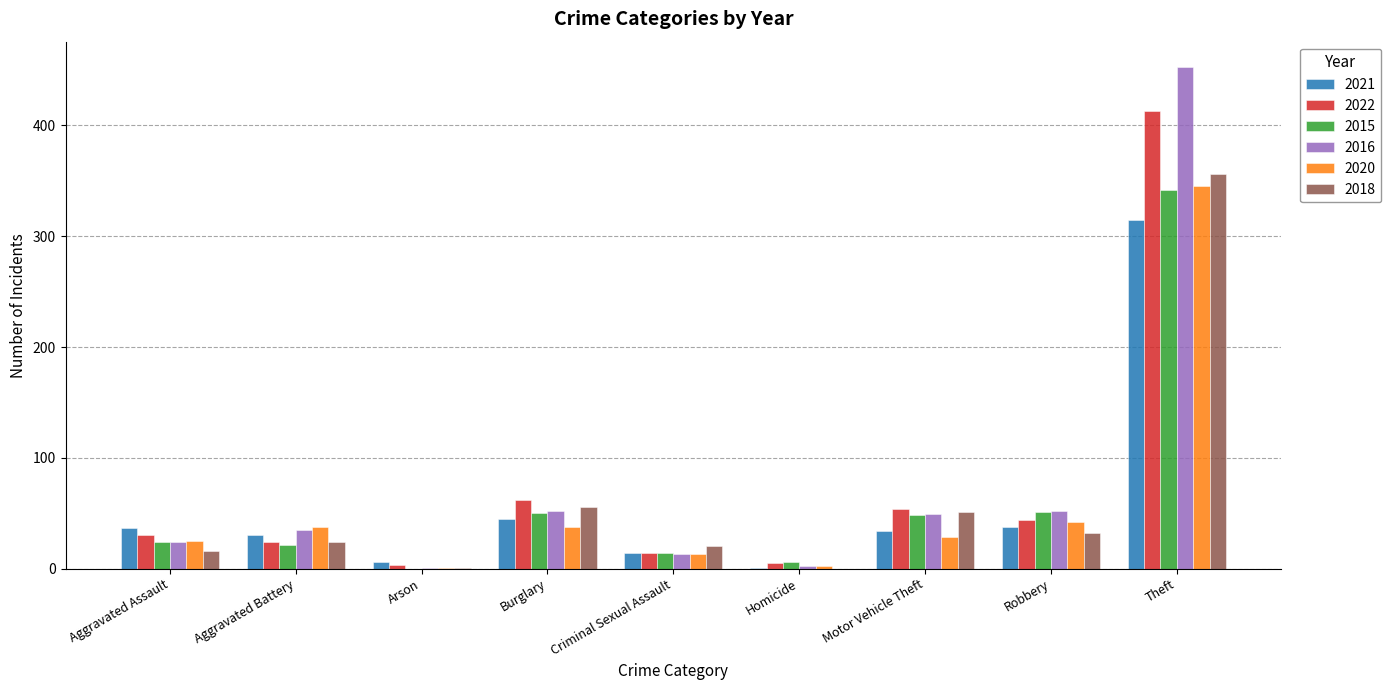

Between Criminal Sexual Assault and Motor Vehicle Theft, which series saw the biggest shift?

2022